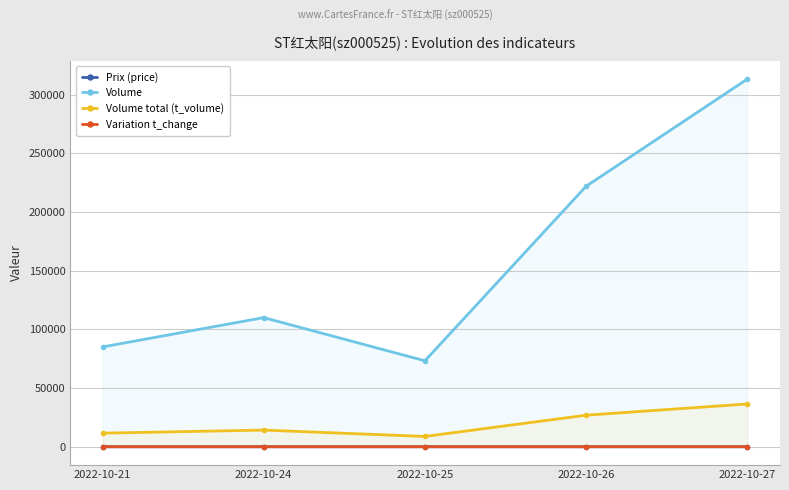

True or false: Variation t_change and Volume total (t_volume) intersect in this chart.

False